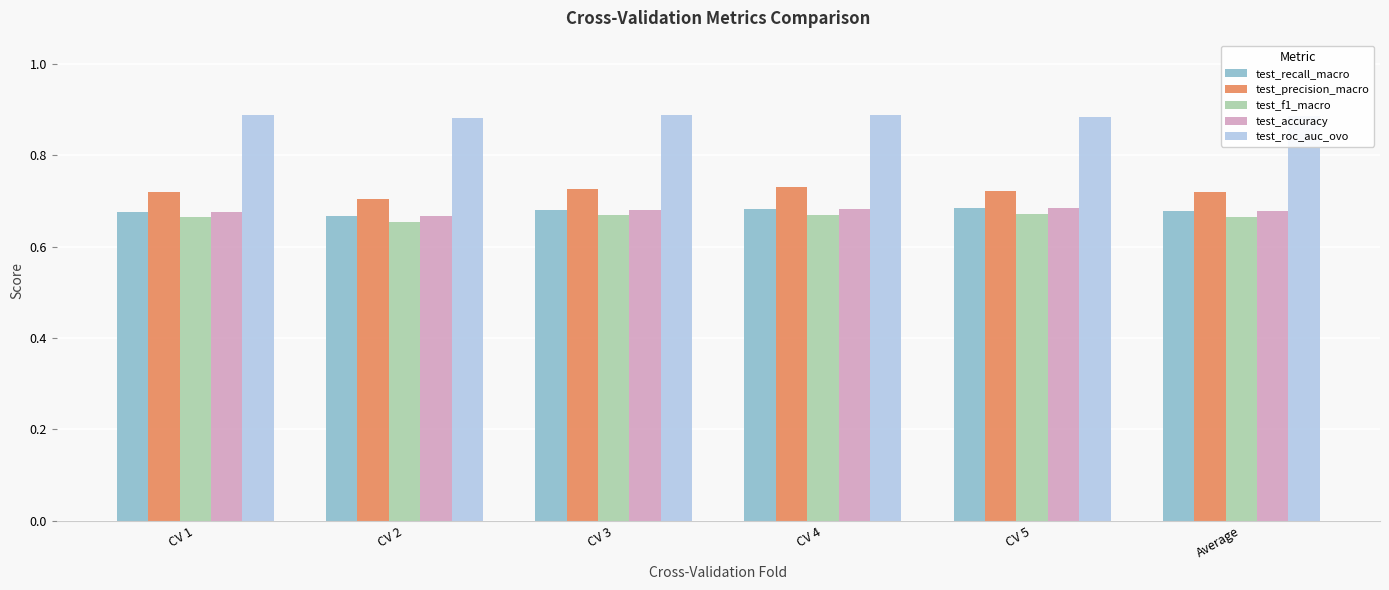

True or false: test_precision_macro has a value of 0.7 at Average.

True